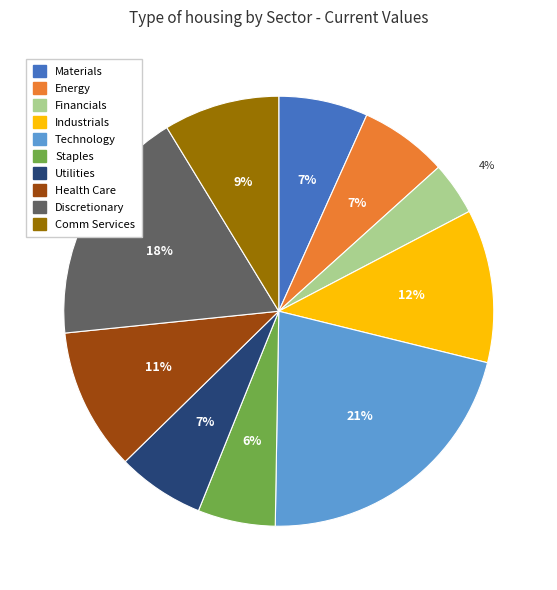

Is Discretionary the majority of the pie?

No